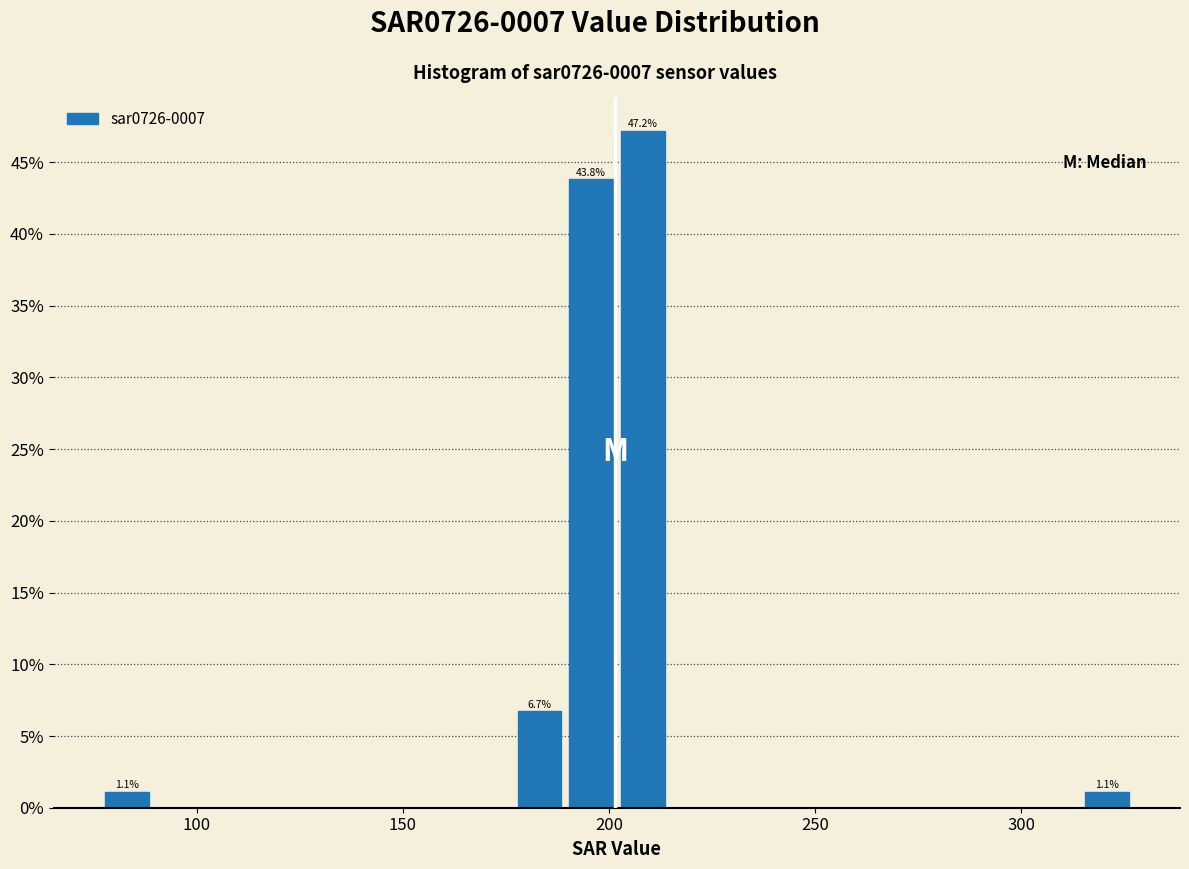

Read against the x-axis, roughly where is the centre of the tallest bar?

210